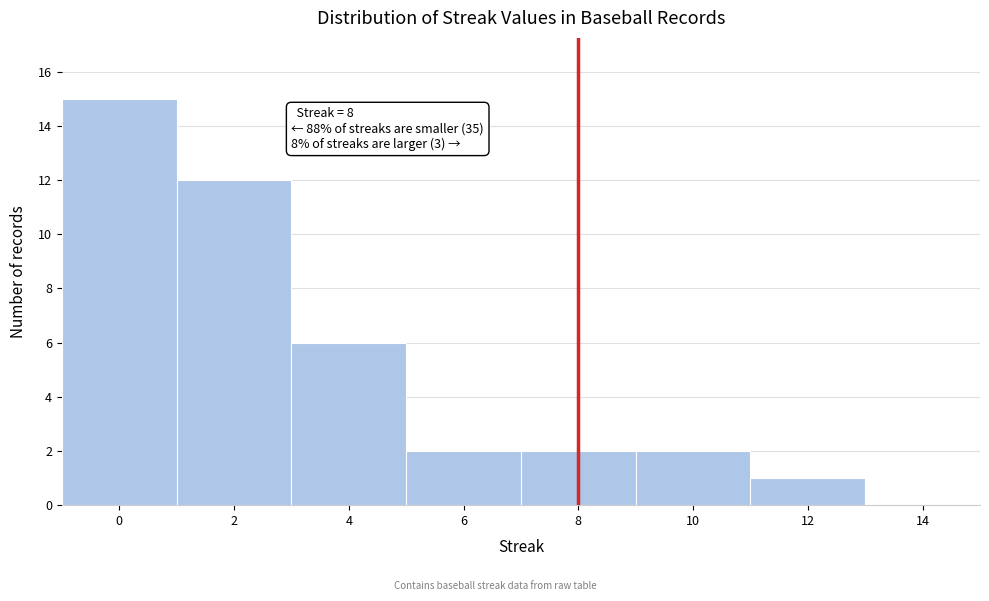

Over which range of the x-axis is the bar tallest?

-1 to 1